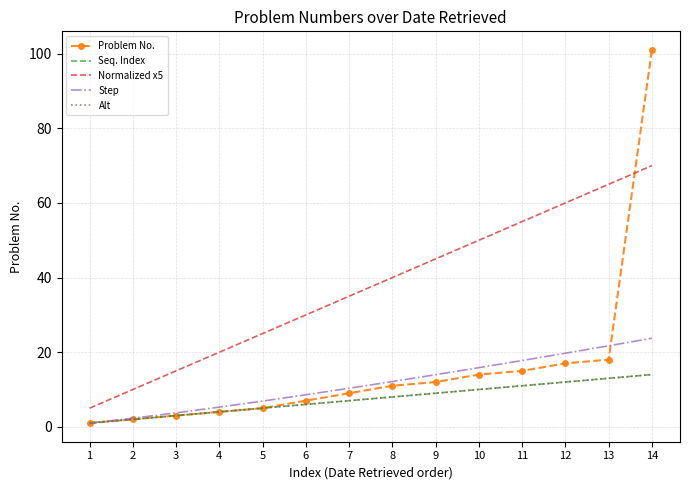

What is the value of the Problem No. point at the 2nd from the left?

2.0